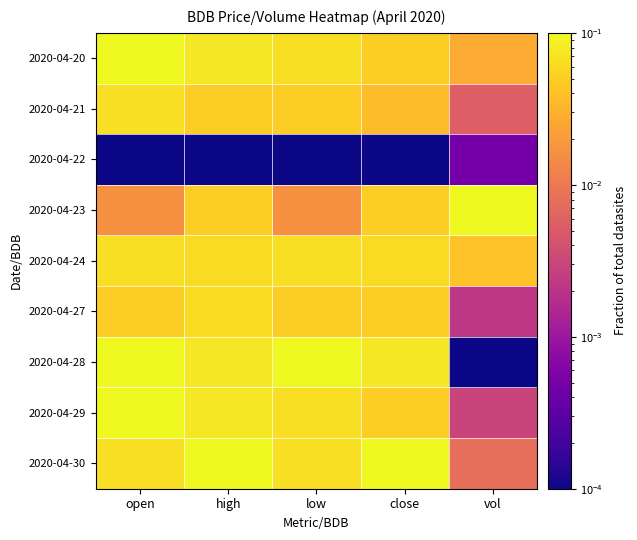

Count the number of categories in the chart.

5